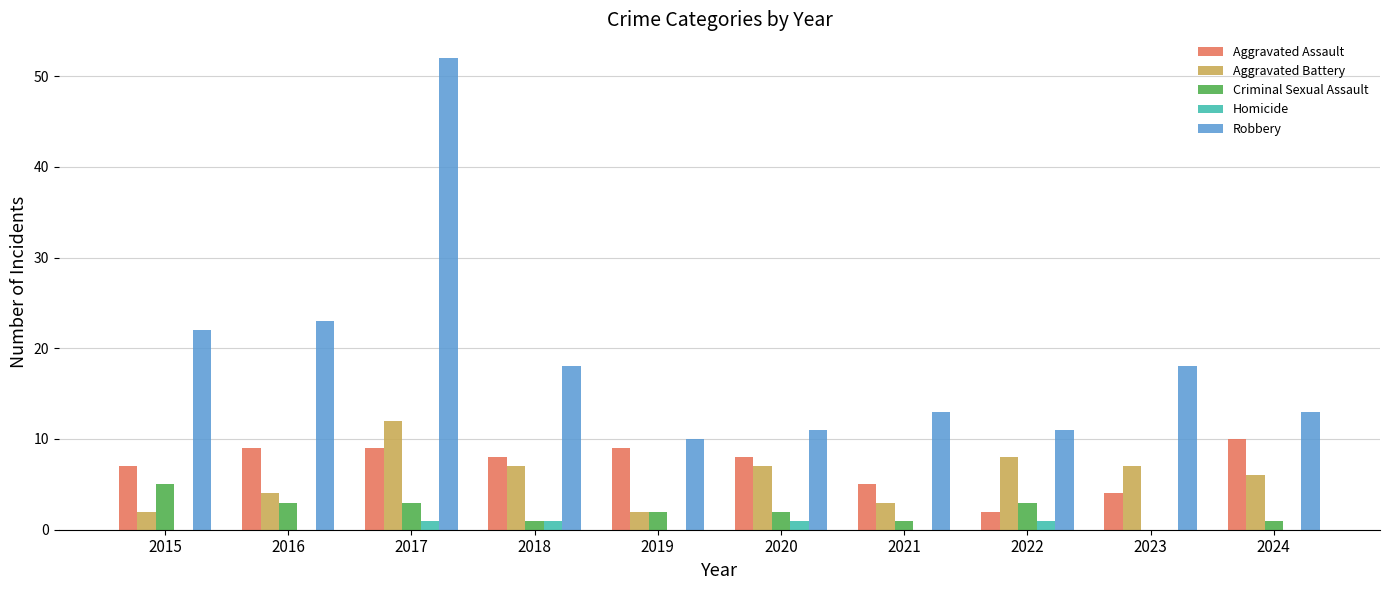

What is the sum of all Aggravated Assault values?

71